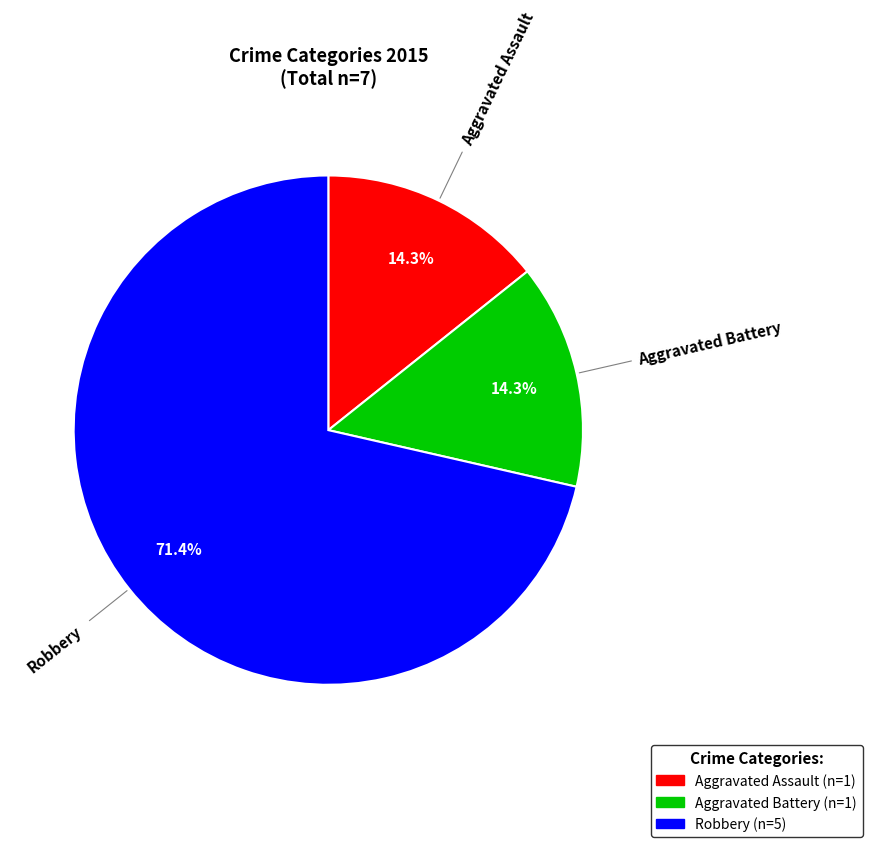

Approximately how many times larger is the value at Aggravated Assault compared to Aggravated Battery?

1.0